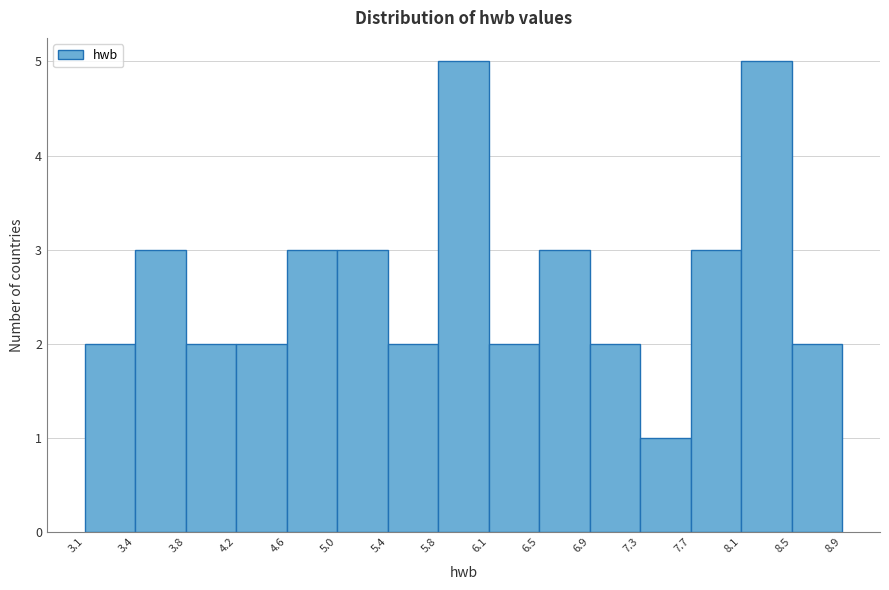

Reading left to right, list every bar in this chart as the range it spans on the x-axis followed by its height. The values are not printed on the chart, so give them approximately, as read against the axis.

3.1 to 3.4: 2
3.4 to 3.8: 3
3.8 to 4.2: 2
4.2 to 4.6: 2
4.6 to 5.0: 3
5.0 to 5.4: 3
5.4 to 5.8: 2
5.8 to 6.1: 5
6.1 to 6.5: 2
6.5 to 6.9: 3
6.9 to 7.3: 2
7.3 to 7.7: 1
7.7 to 8.1: 3
8.1 to 8.5: 5
8.5 to 8.9: 2